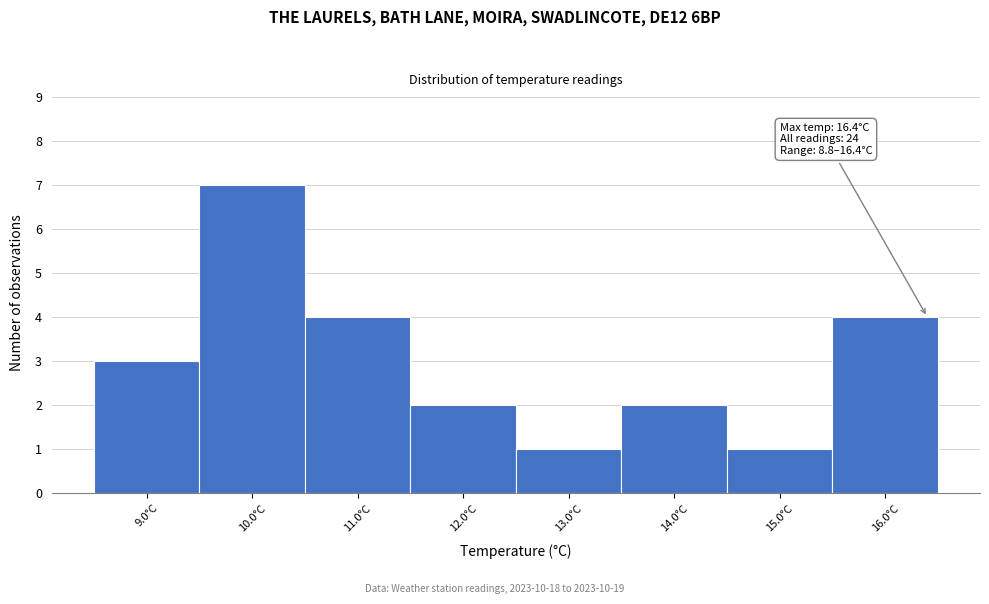

Which range on the x-axis has the tallest bar?

9.5 to 10.5